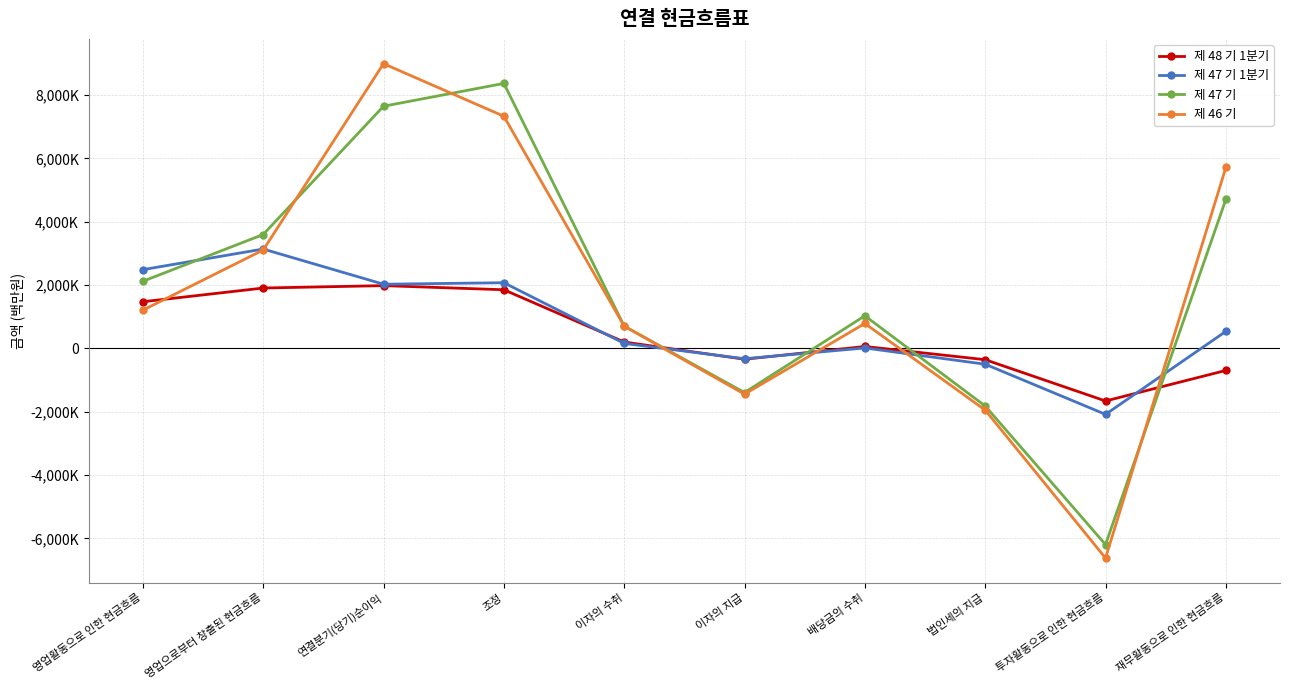

What position from the right is 법인세의 지급?

3